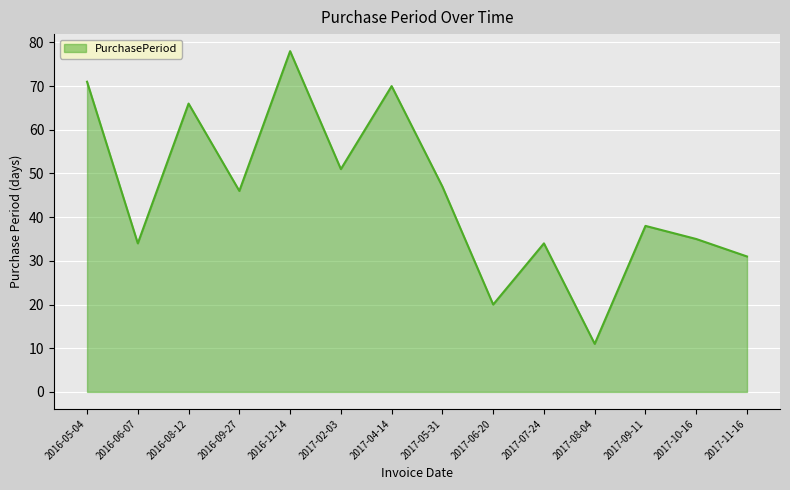

Reading left to right, transcribe all the data shown in this chart.

71	34	66	46	78	51	70	47	20	34	11	38	35	31